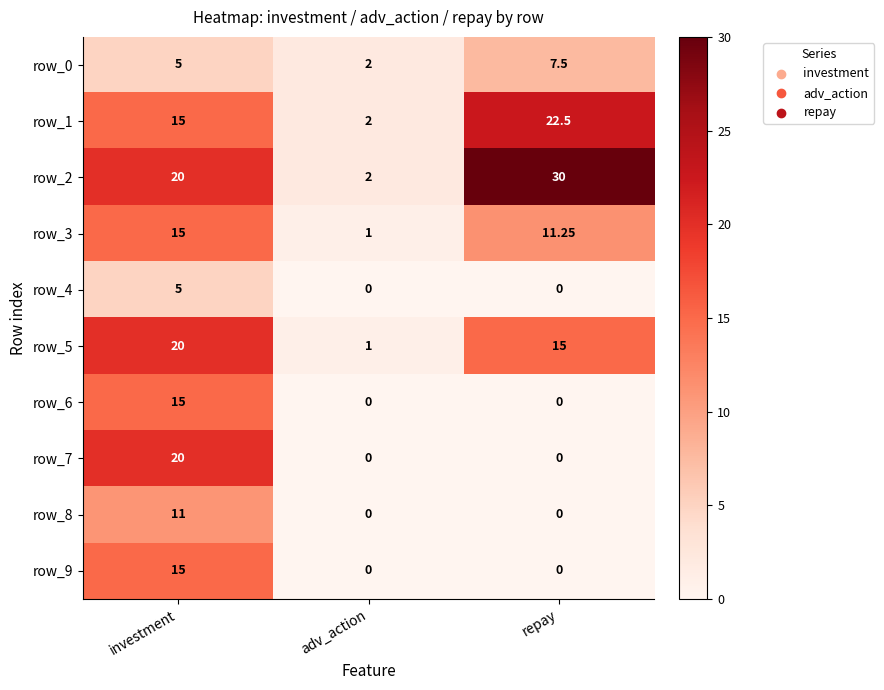

How many values in the row_9 series exceed 0?

1